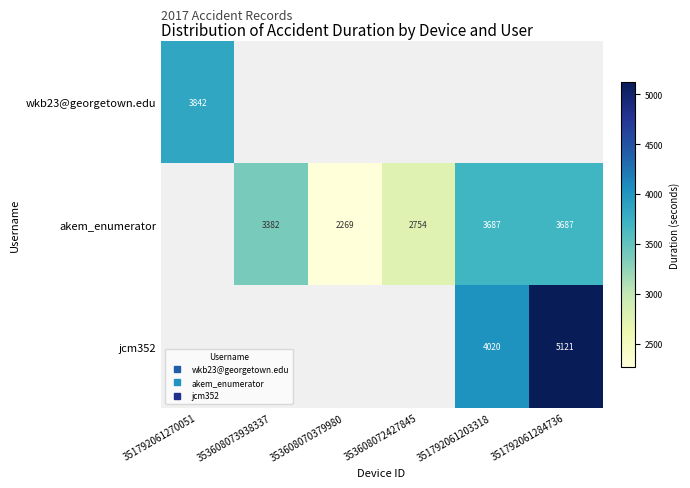

How many distinct data groups are displayed?

3